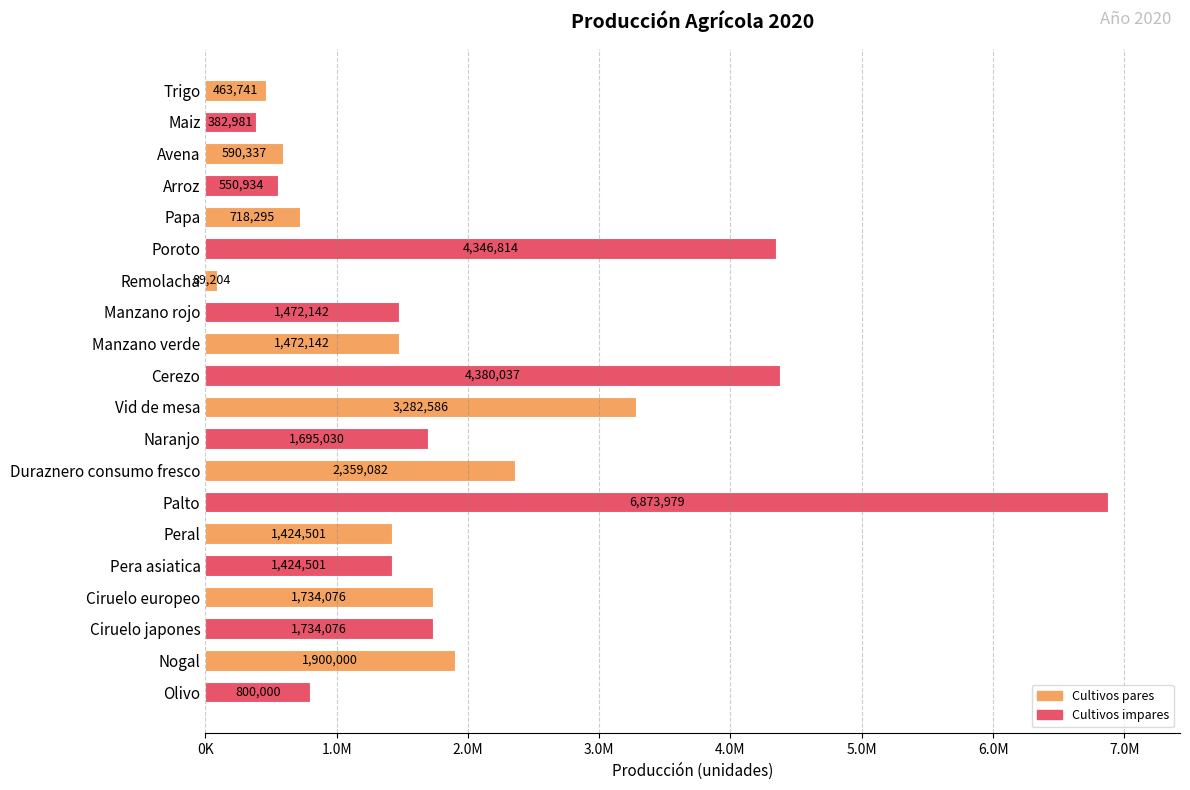

What is the sum of the values at Palto and Cerezo?

11254015.9